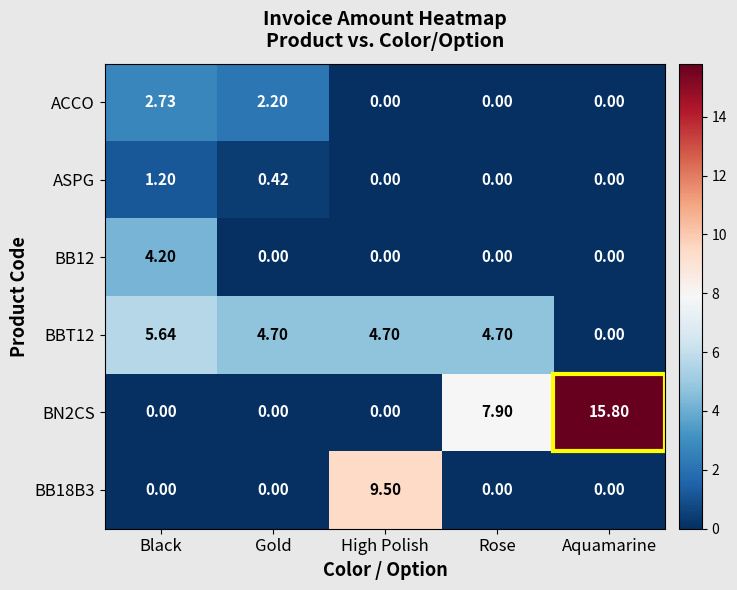

How many categories are shown in the chart?

5